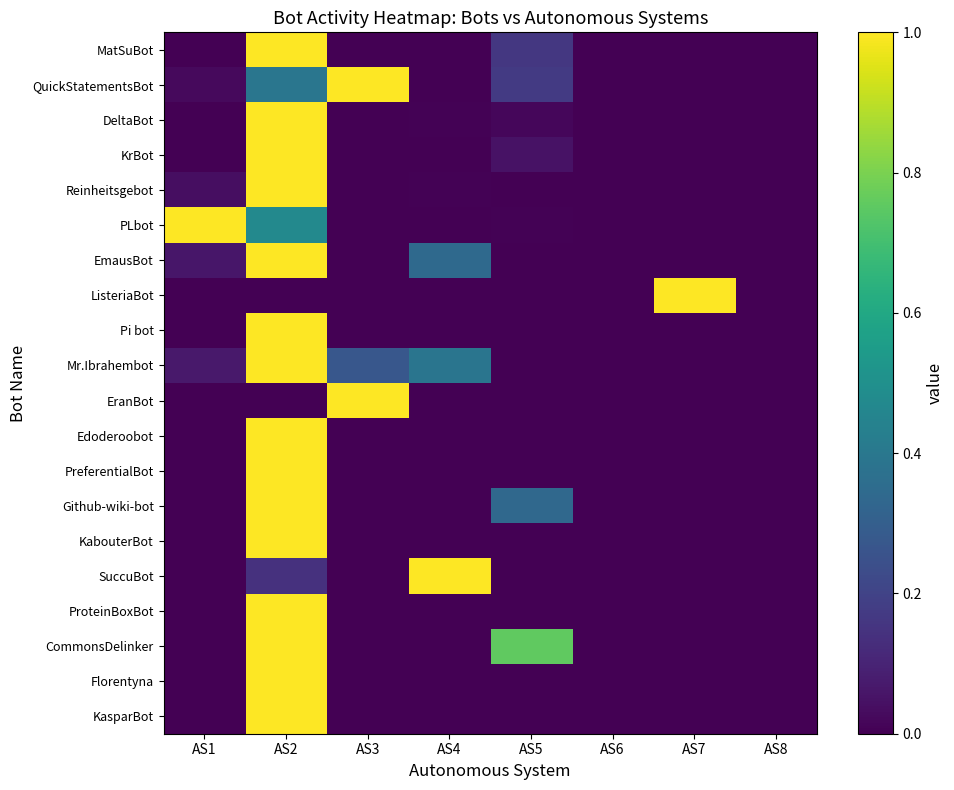

Which series changed the most between AS2 and AS4?

MatSuBot